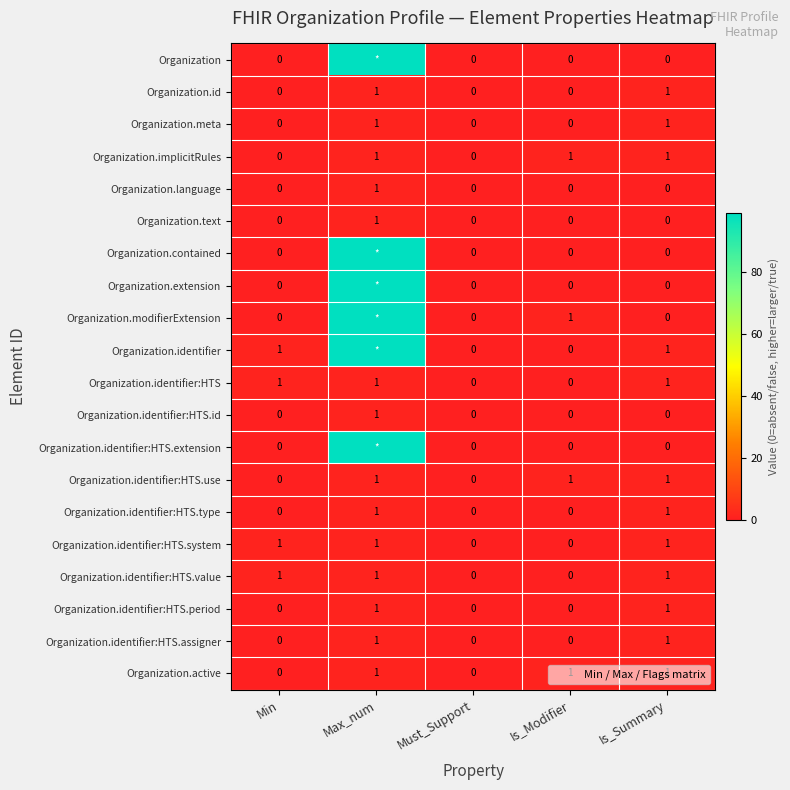

Which category has the lowest value in the Organization.identifier:HTS.id series?

Min